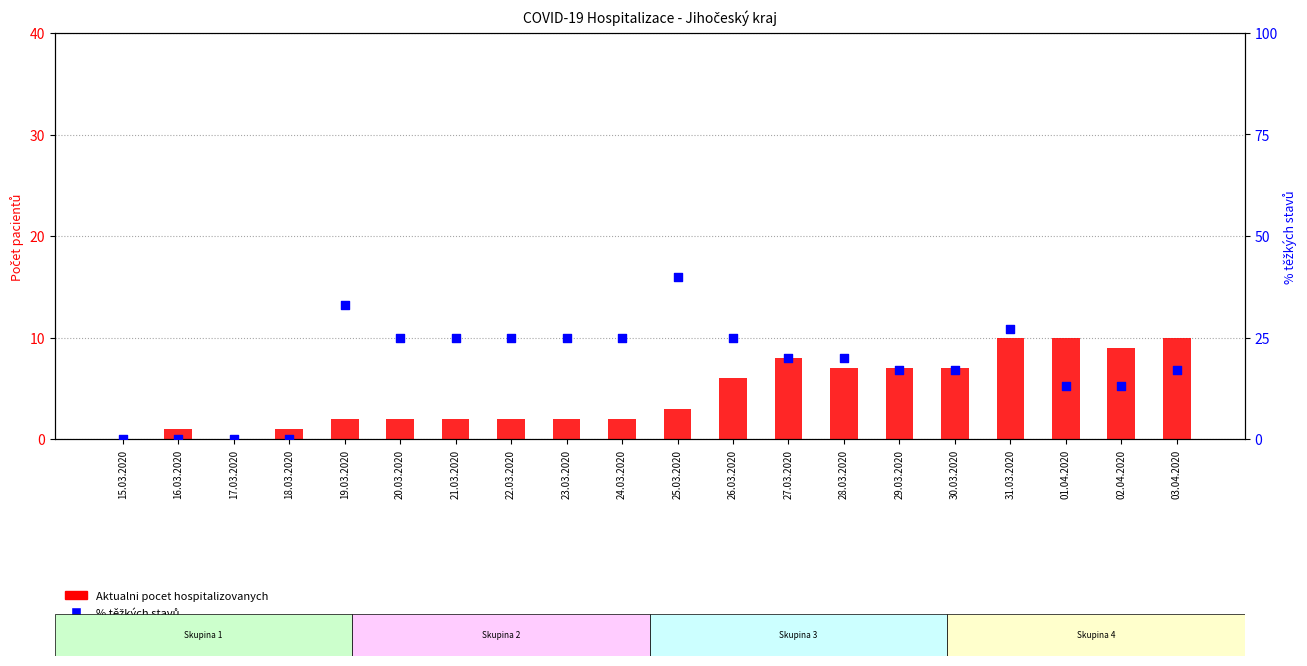

Is the value of Aktualni pocet hospitalizovanych at 17.03.2020 greater than the value of % těžkých stavů at 23.03.2020?

No